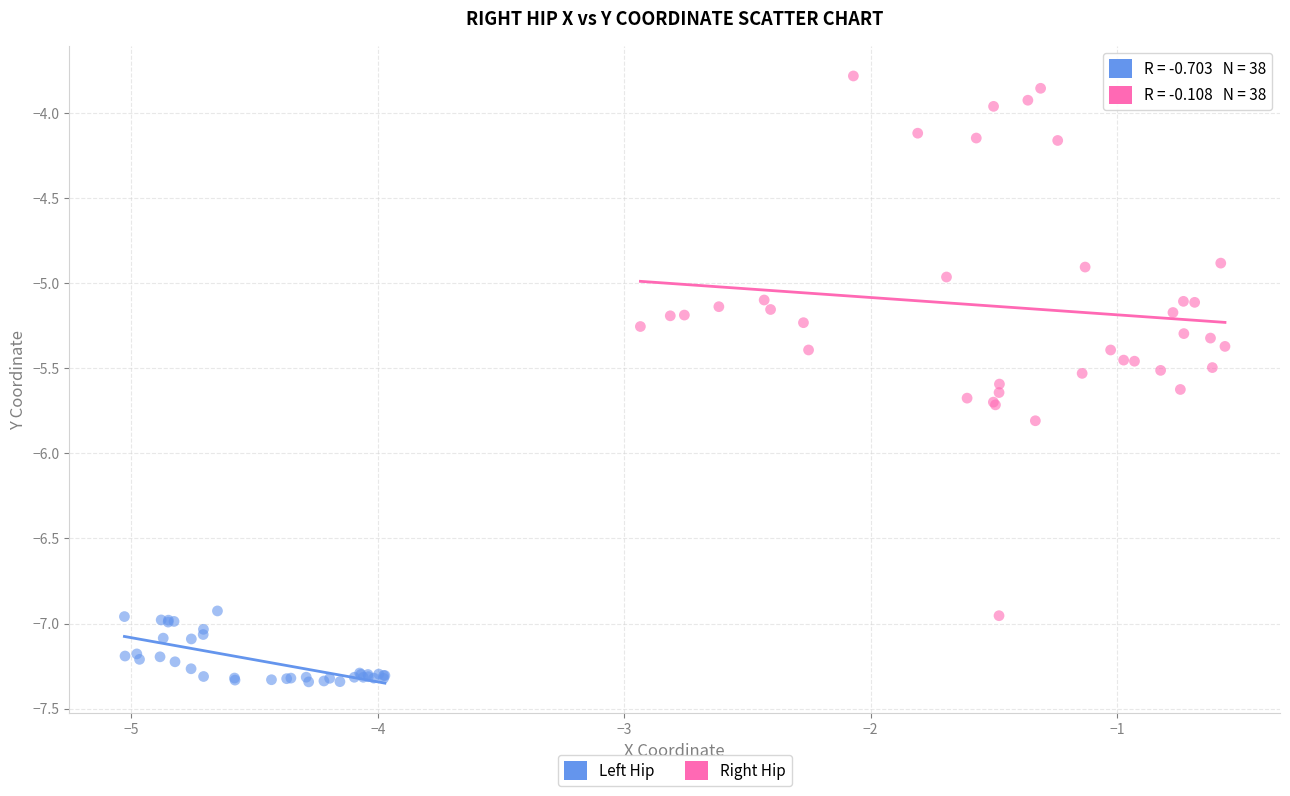

Which series has the widest spread of Y values?

Right Hip